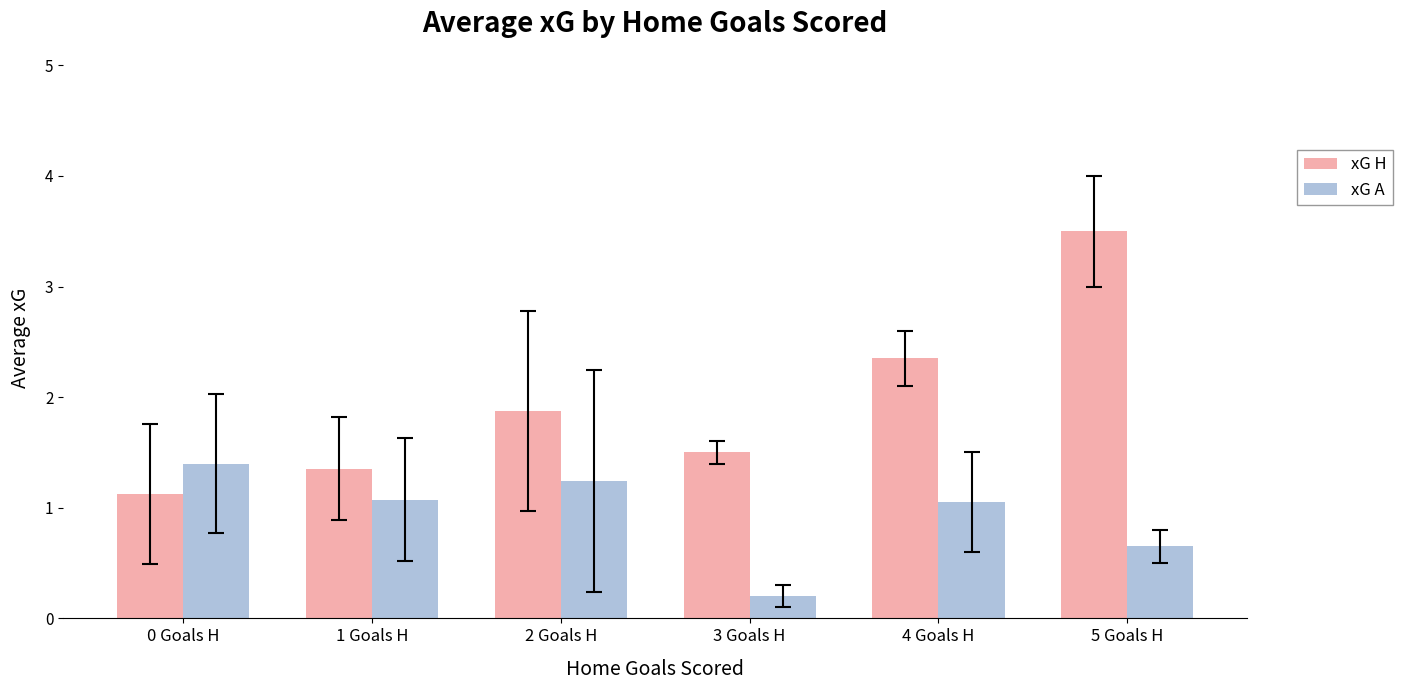

The value of xG A at 4 Goals H is 1.1. True or false?

True